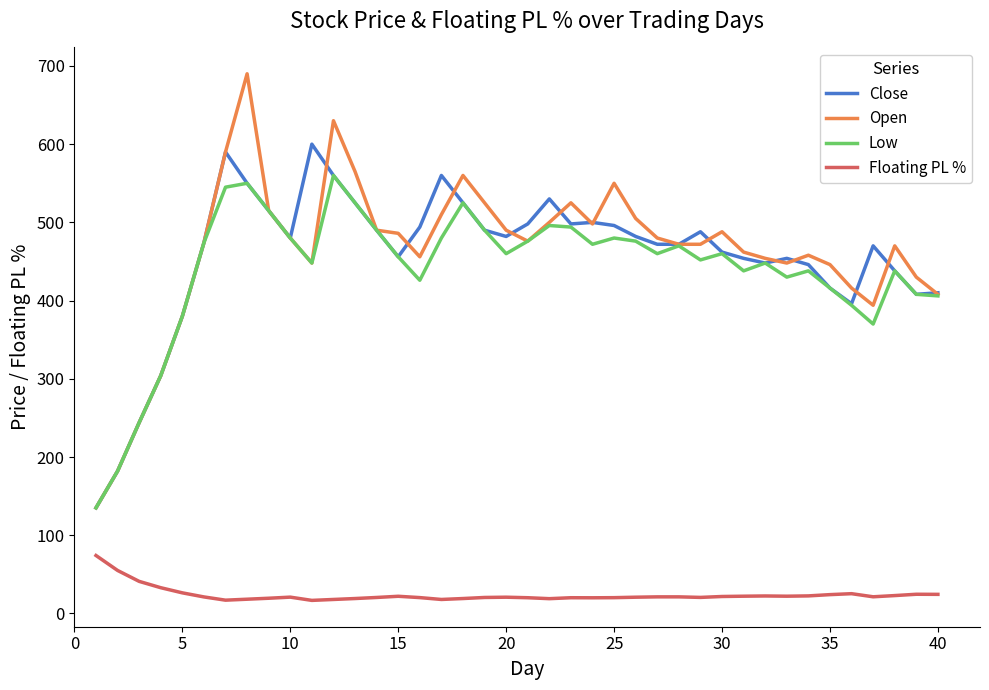

What is the average value of the Close series?

456.9